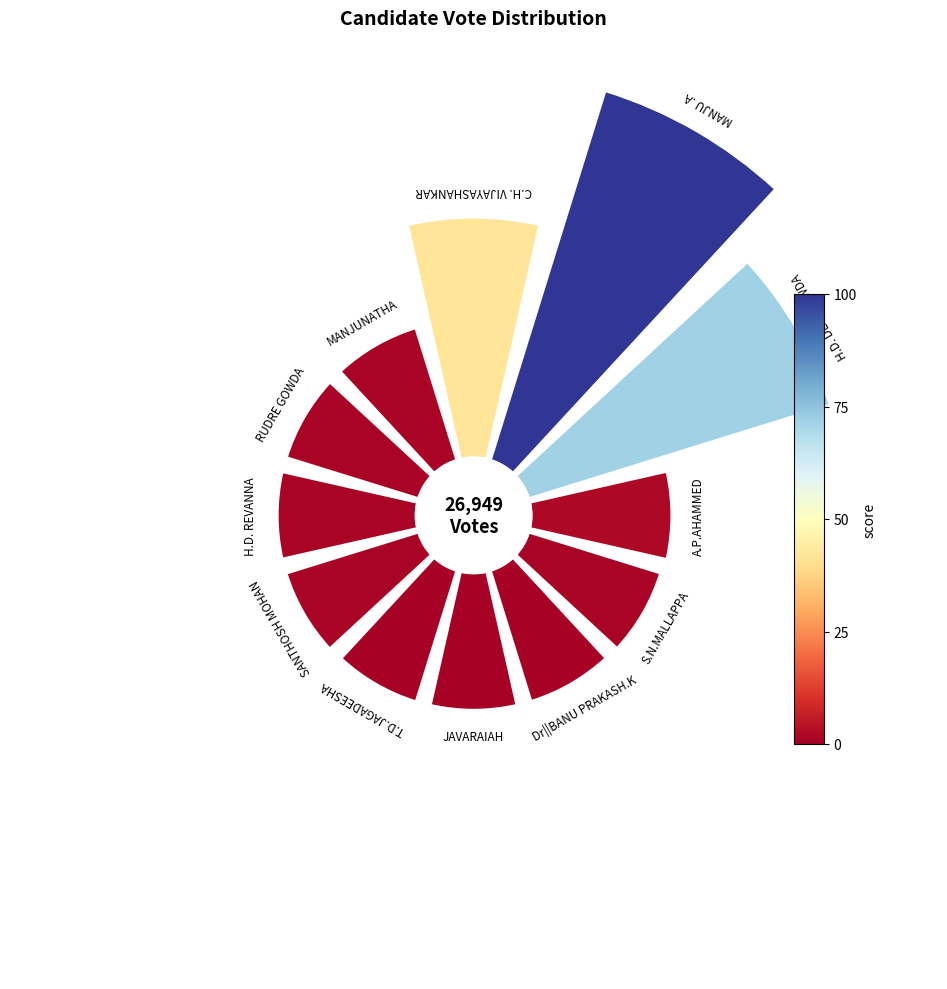

Combined, what portion of the pie is H.D. REVANNA and Dr||BANU PRAKASH.K?

12.6%